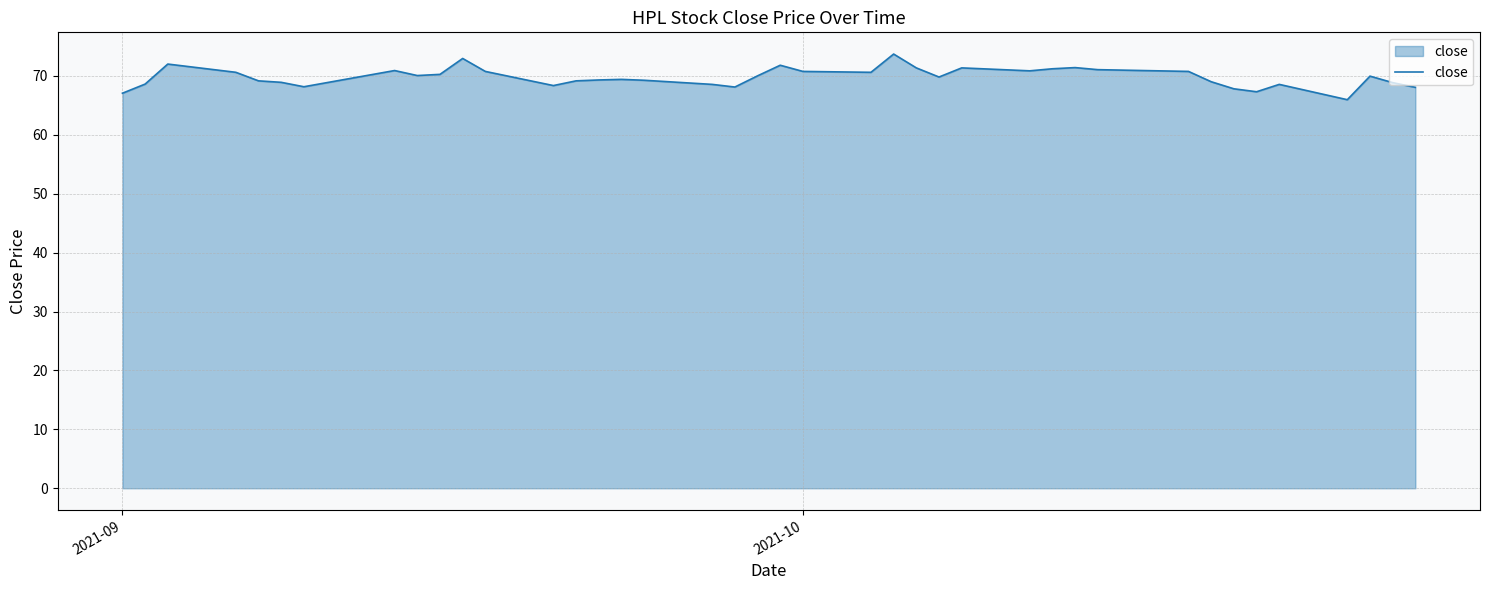

What is the greatest value displayed?

73.7